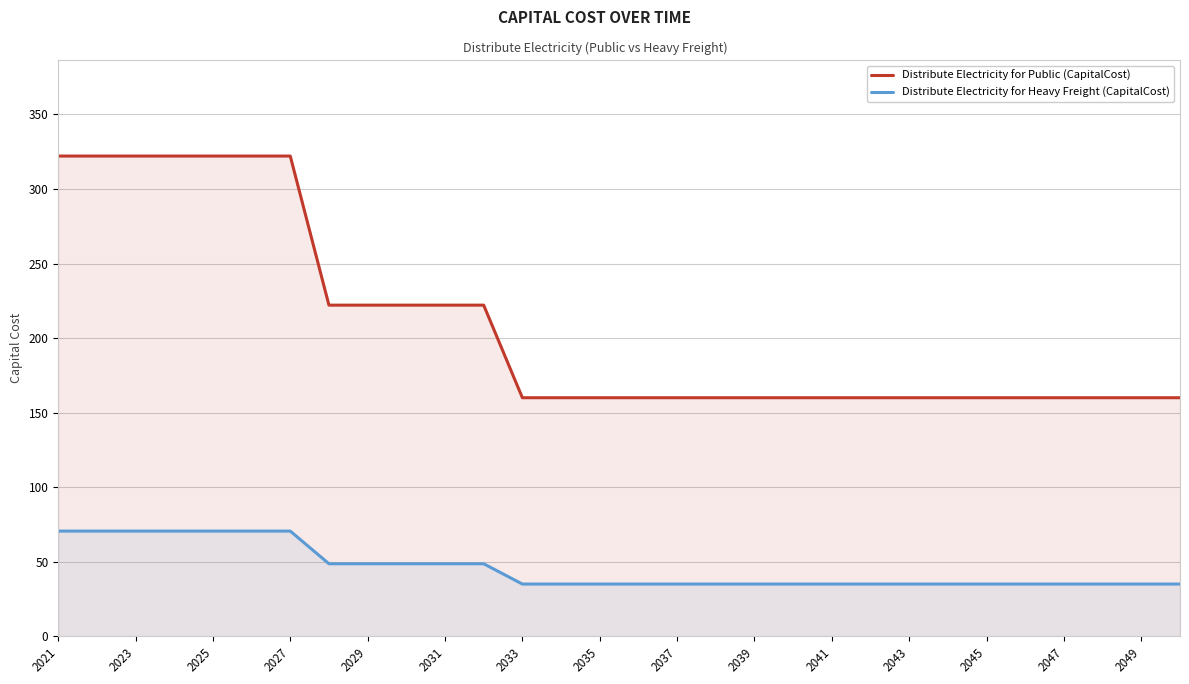

What is the value of the Distribute Electricity for Public (CapitalCost) point at the 4th from the left?

322.1